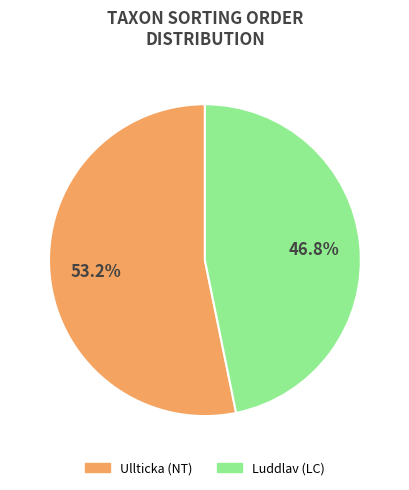

Rank the categories by value from lowest to highest.

Luddlav (LC), Ullticka (NT)